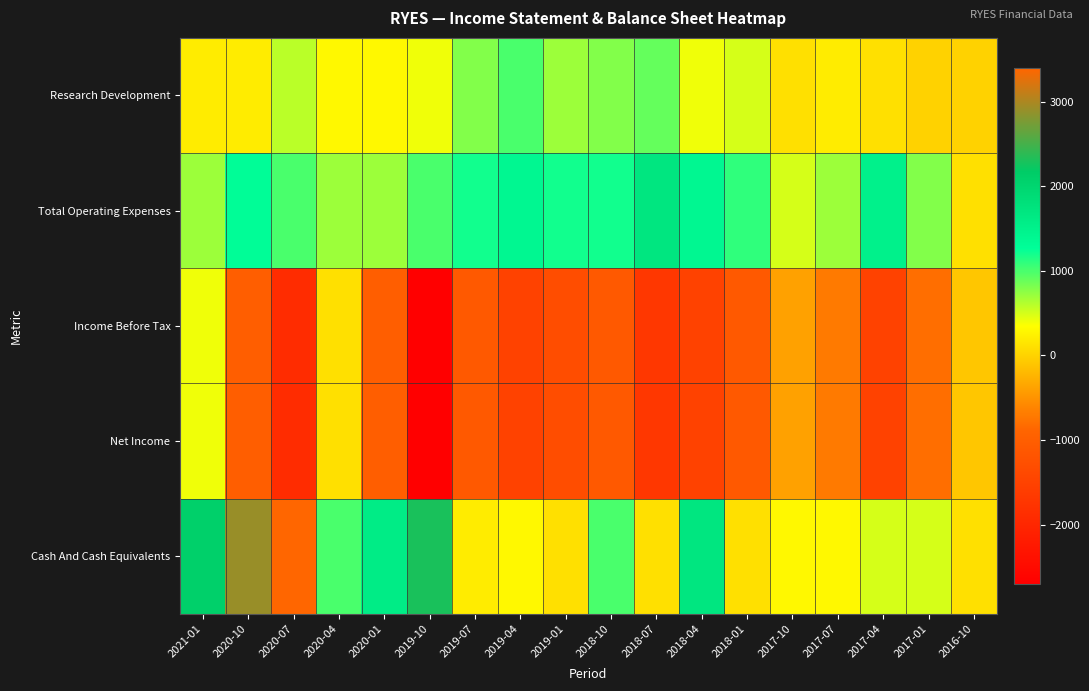

Which series has the widest spread of values?

Cash And Cash Equivalents